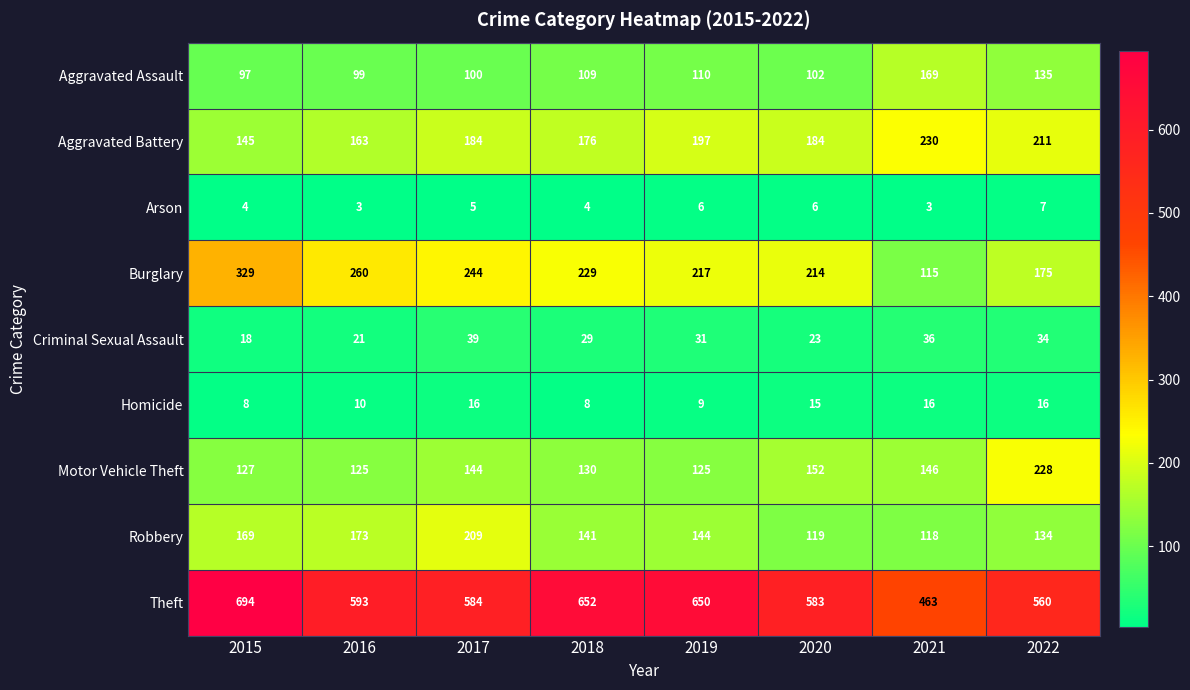

Is the value of Motor Vehicle Theft at 2018 greater than the value of Aggravated Assault at 2020?

Yes